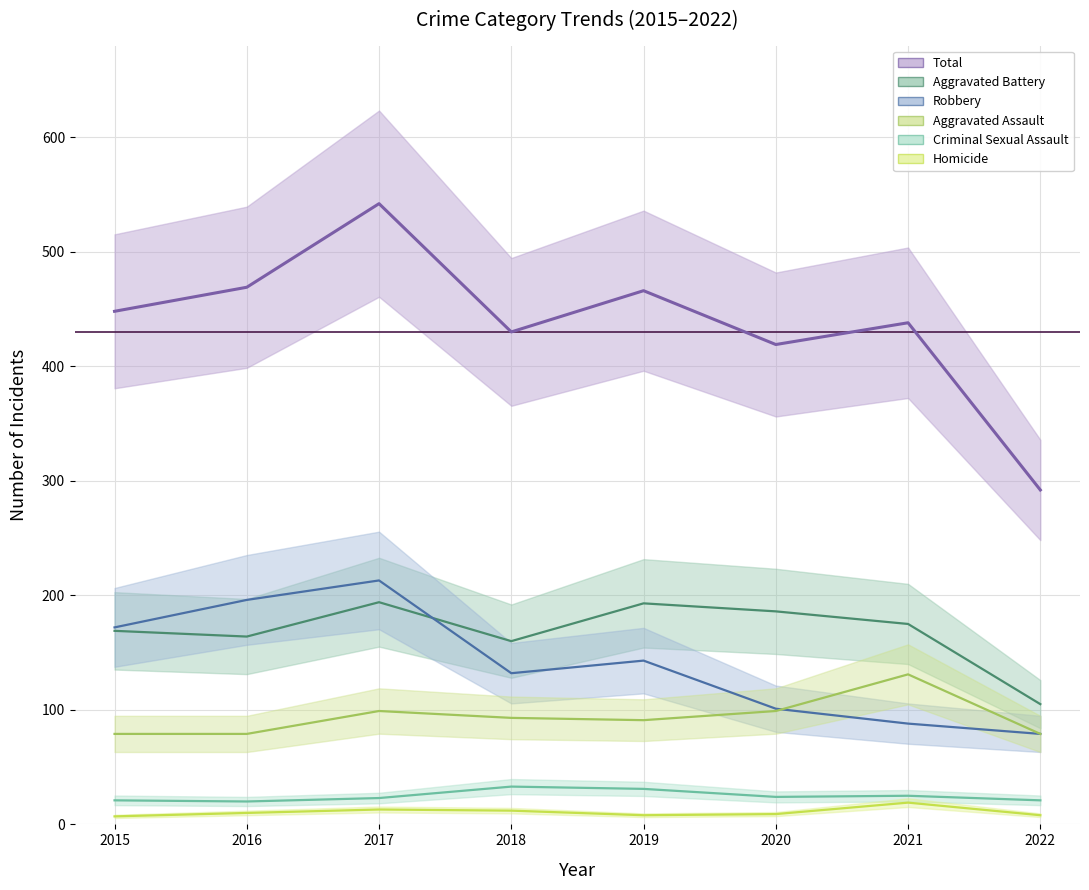

What is the minimum value shown in the chart?

7